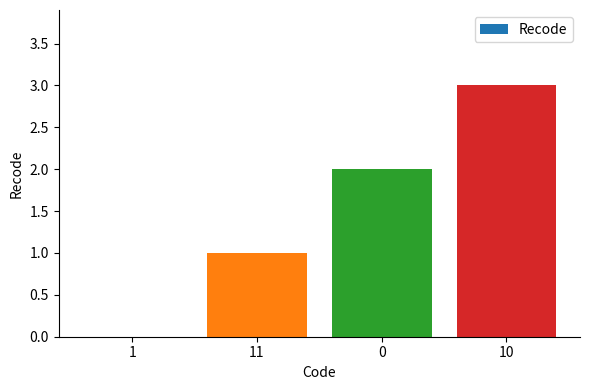

Reading right to left, list all the values displayed in this chart.

3	2	1	0